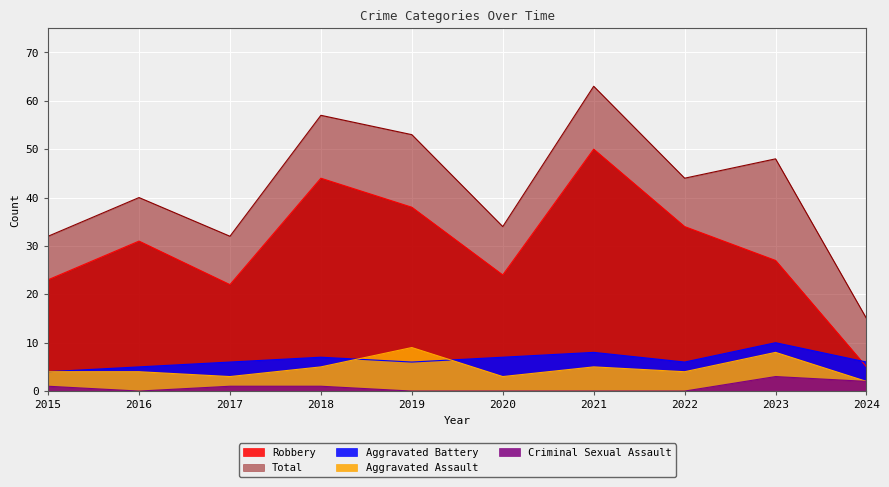

Is the value of Total at 2017 greater than the value of Aggravated Assault at 2019?

Yes